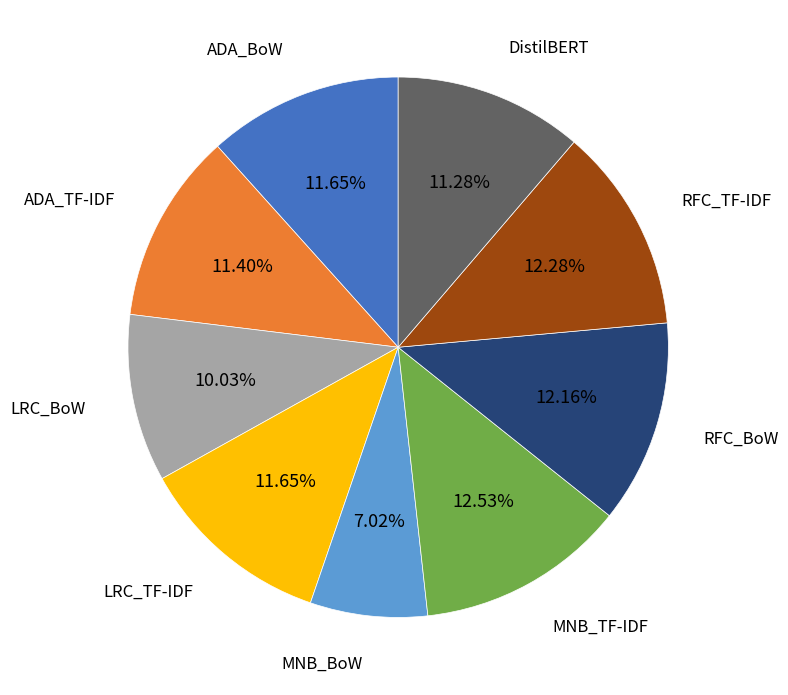

Does any single category account for the majority?

No